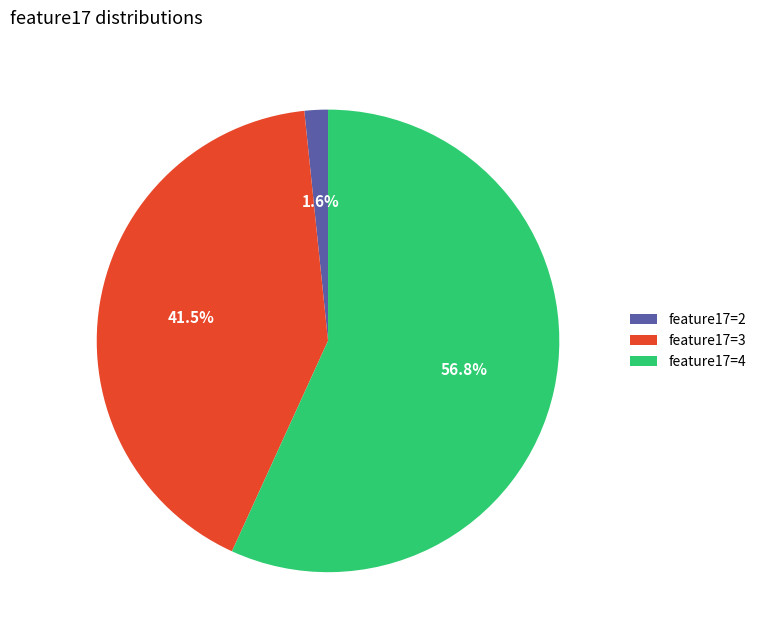

Which slice represents more than half of the pie?

feature17=4